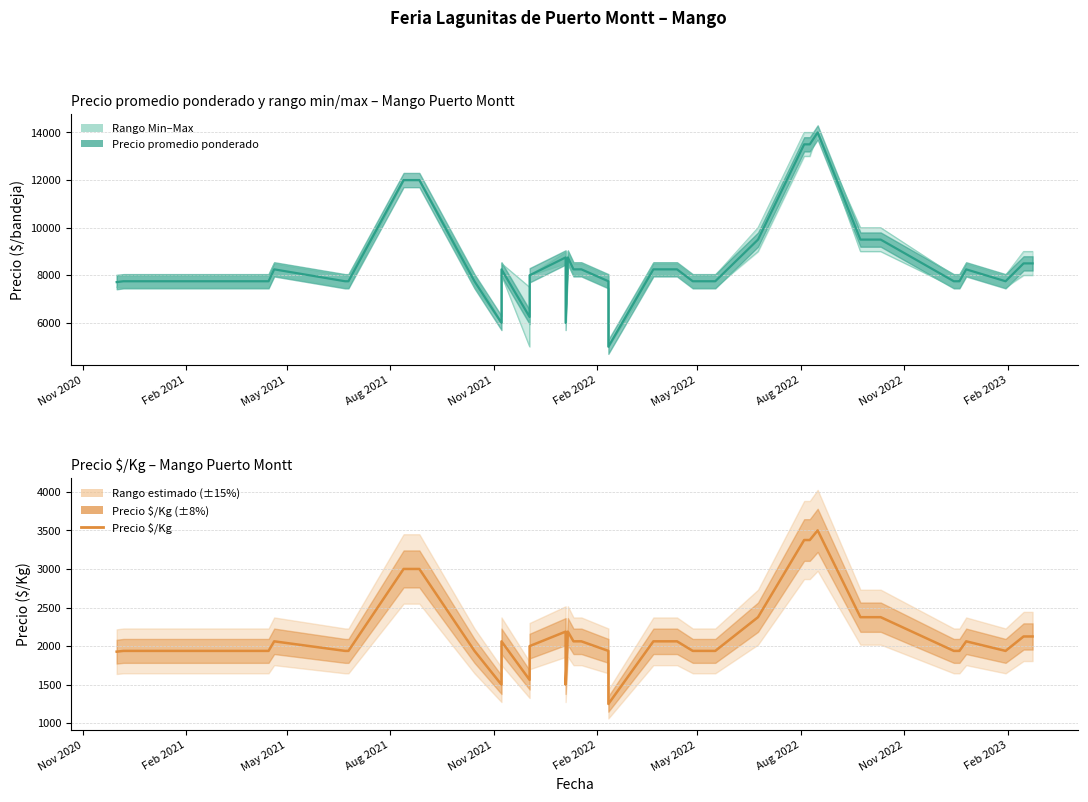

Is it true that the value at May 2022 is 1103?

False